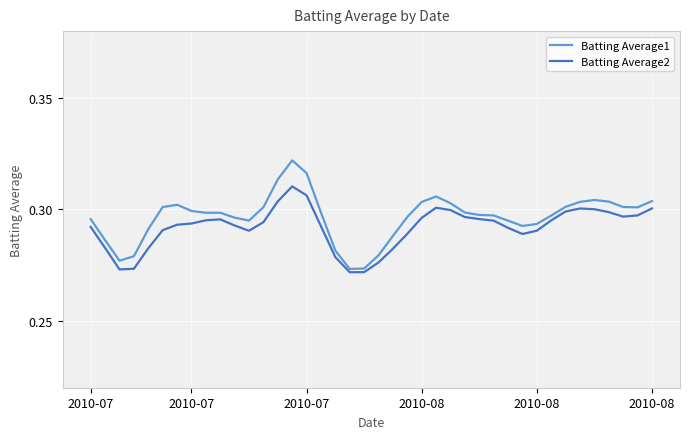

Which series has the widest spread of values?

Batting Average1